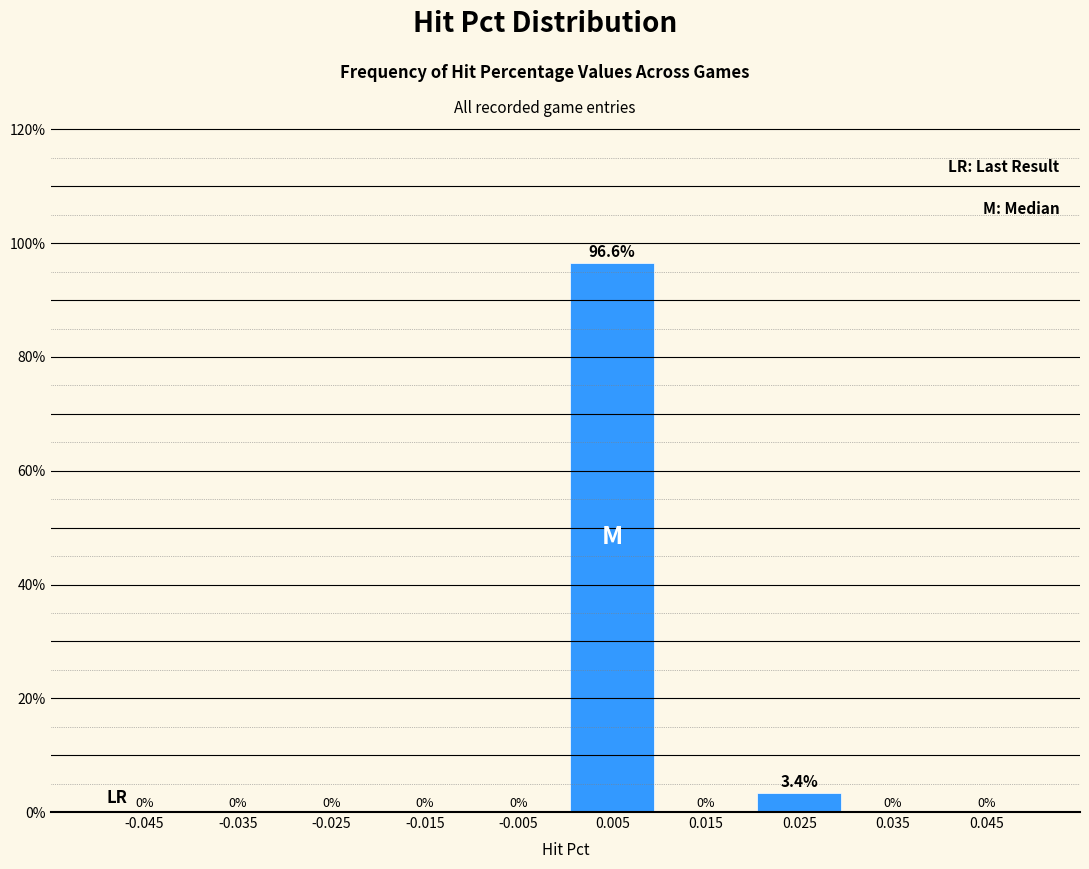

Over which range of the x-axis is the bar tallest?

0.00 to 0.01